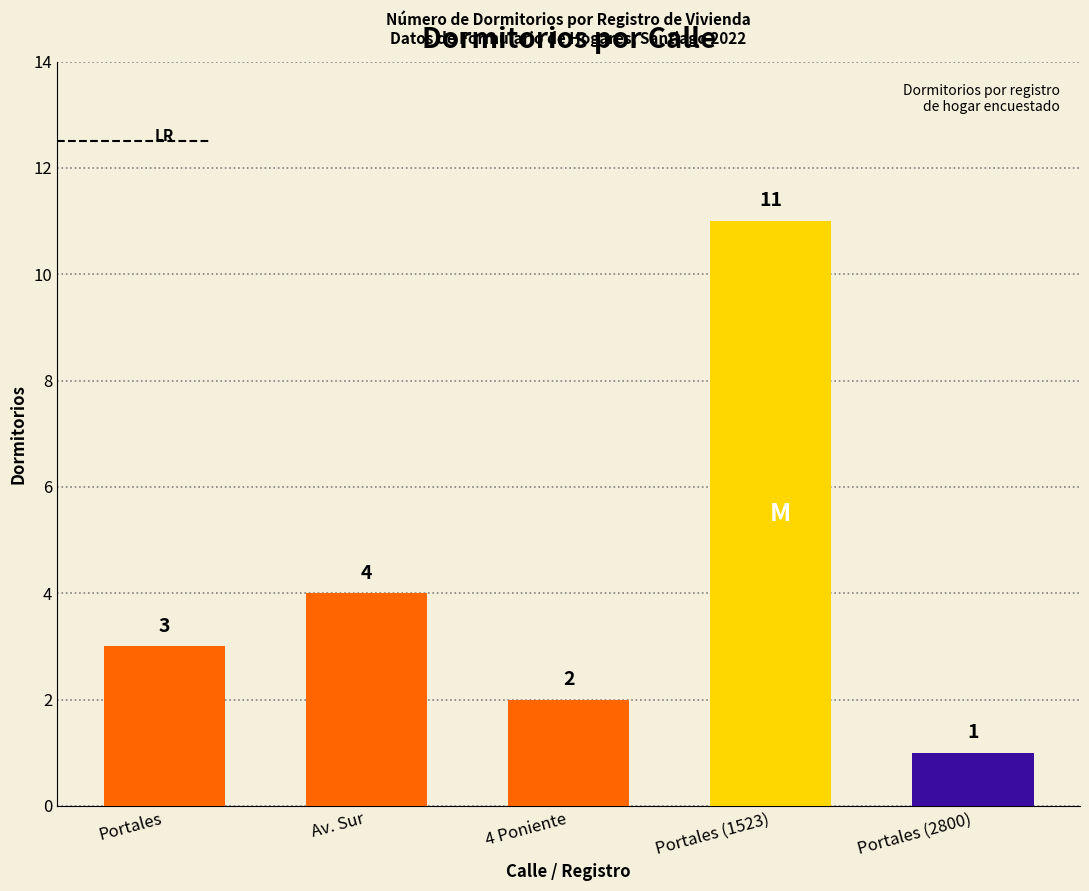

Is it true that the value at Portales is 3?

True